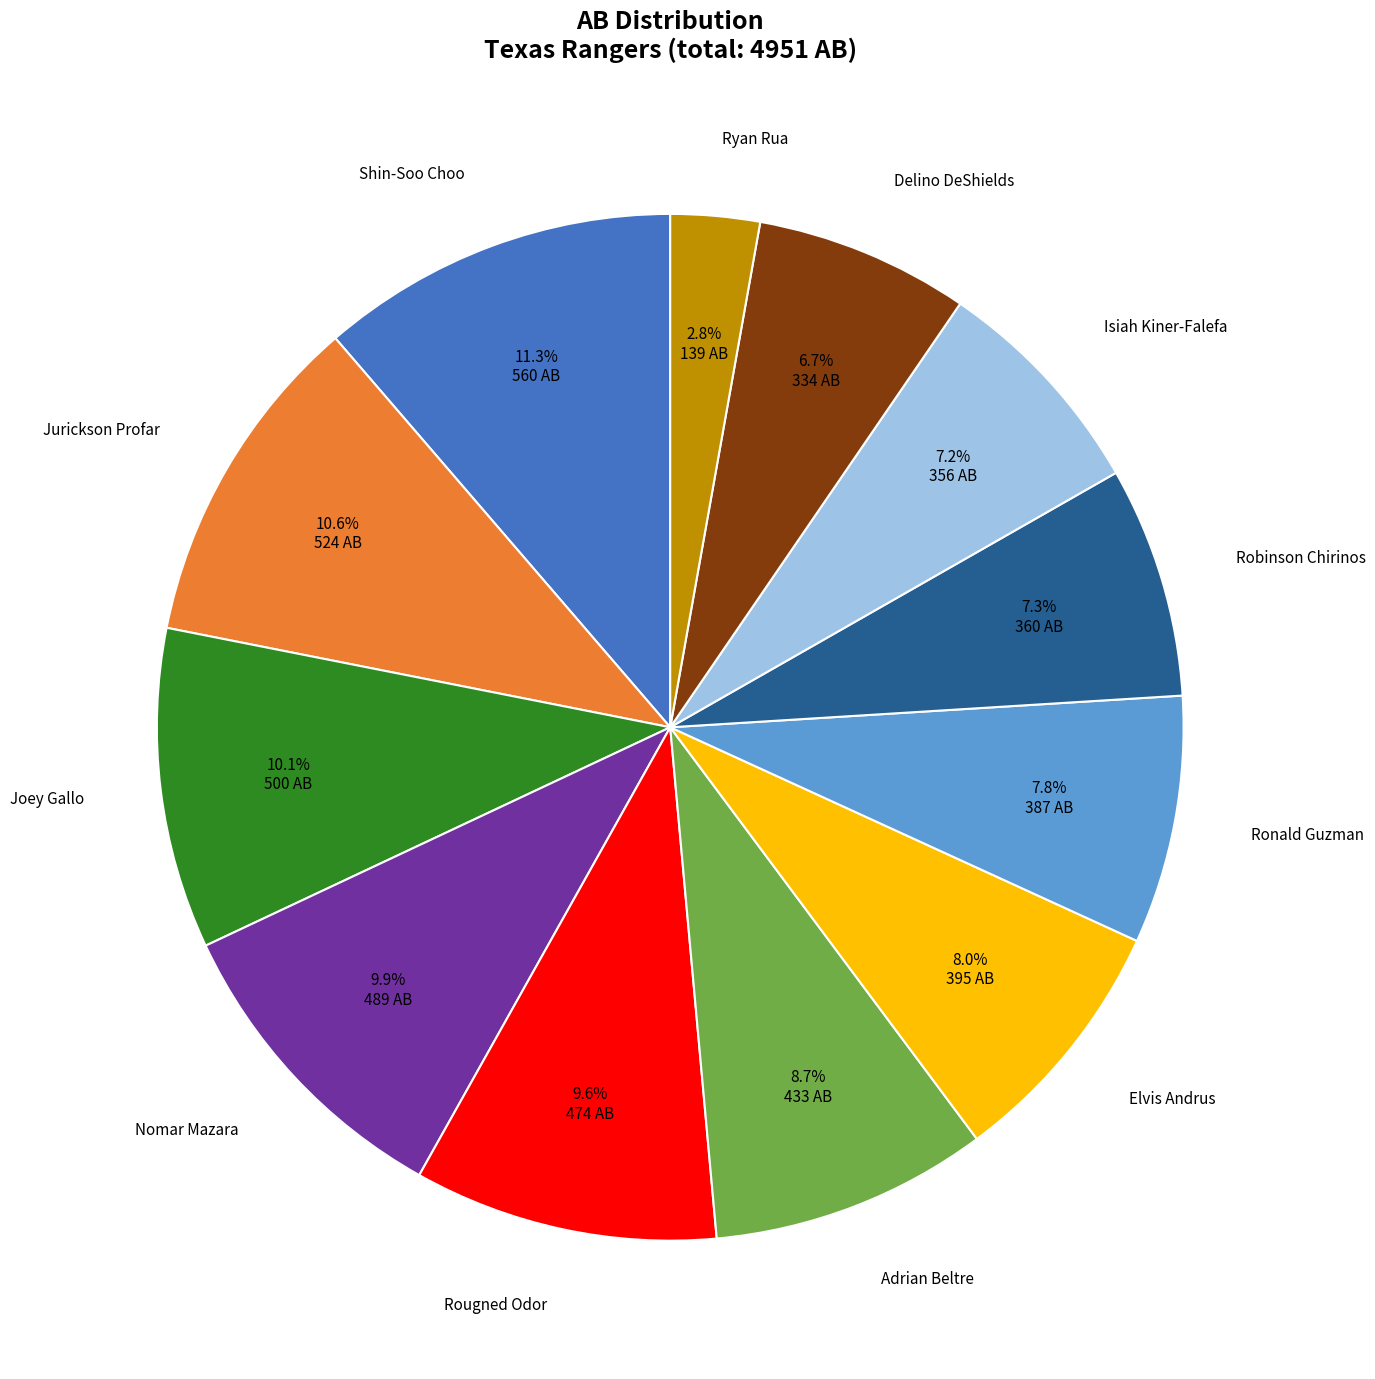

Is there any slice that represents more than half of the pie?

No